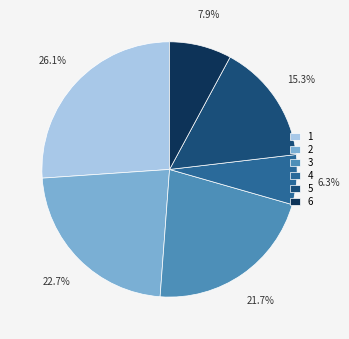

To the nearest percent, what is the average slice percentage?

17%